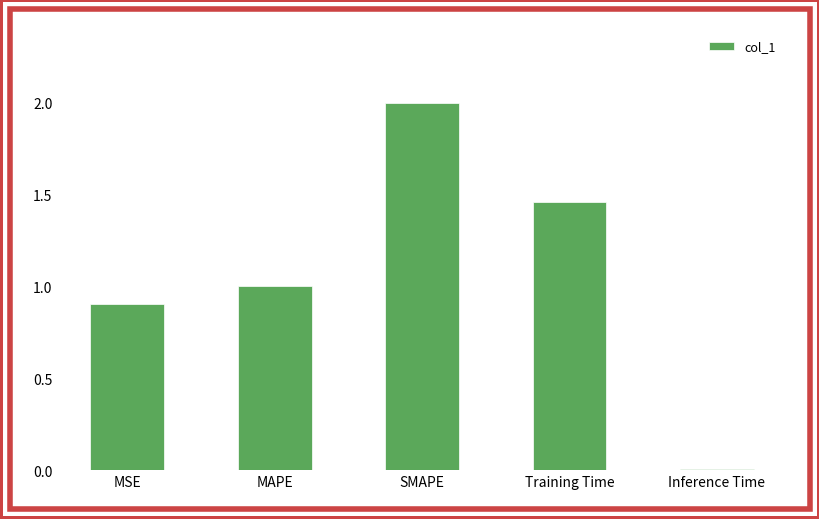

Rank the categories by value from lowest to highest.

Inference Time, MSE, MAPE, Training Time, SMAPE